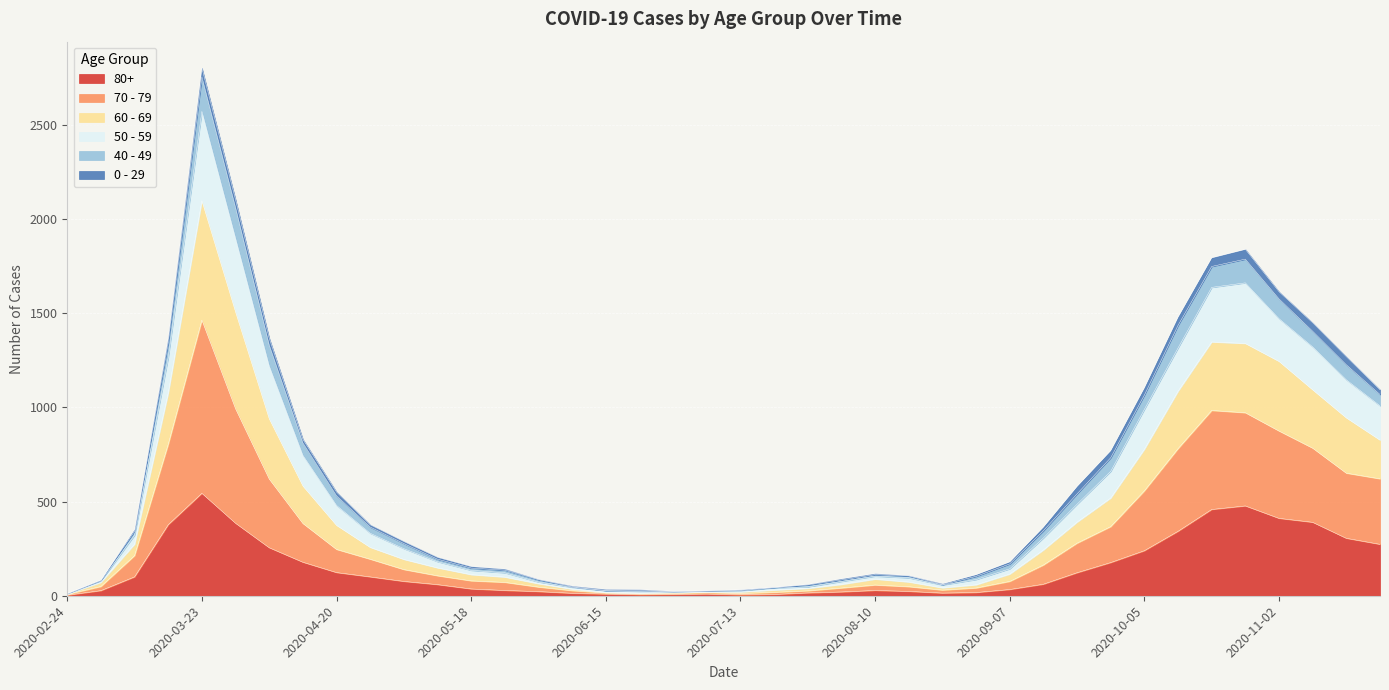

At which category is the sum across all series the highest?

2020-03-23